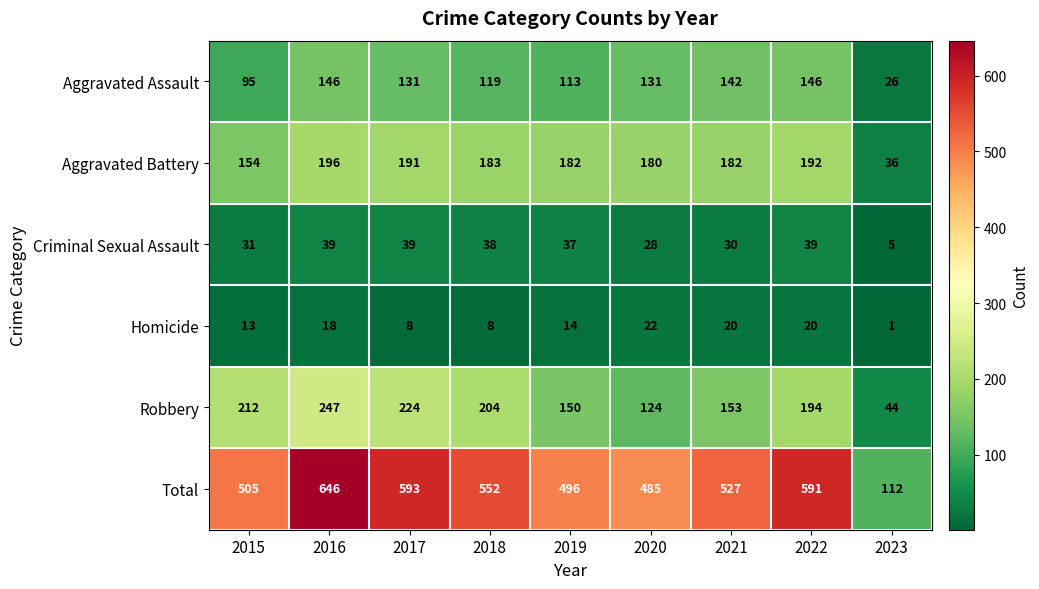

At which label does Aggravated Battery first exceed 182?

2016